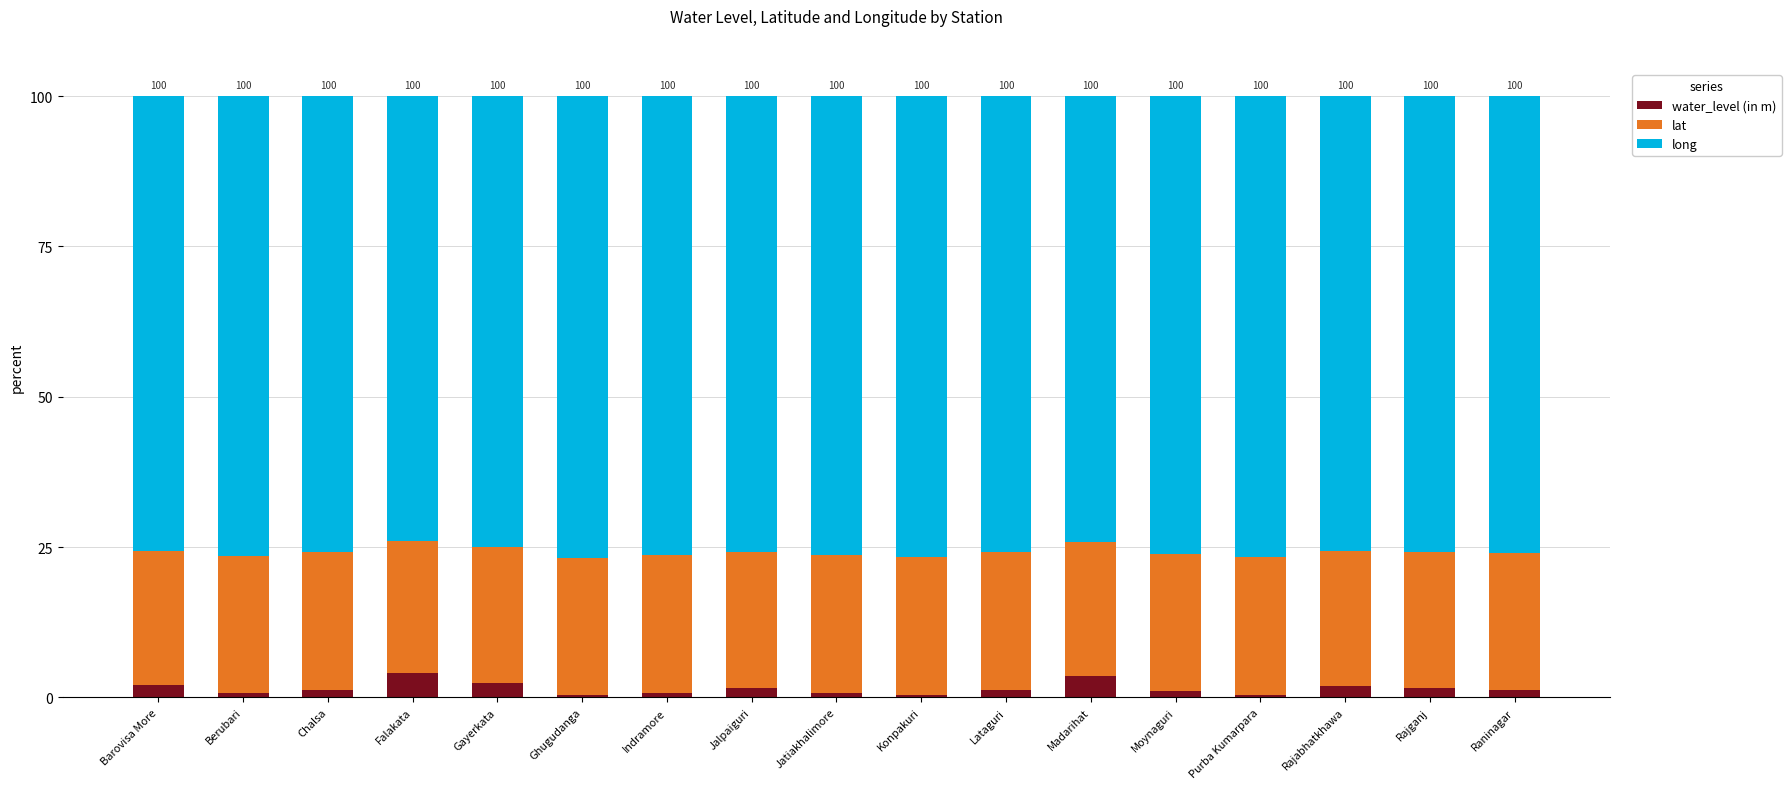

Are the bars horizontal?

No